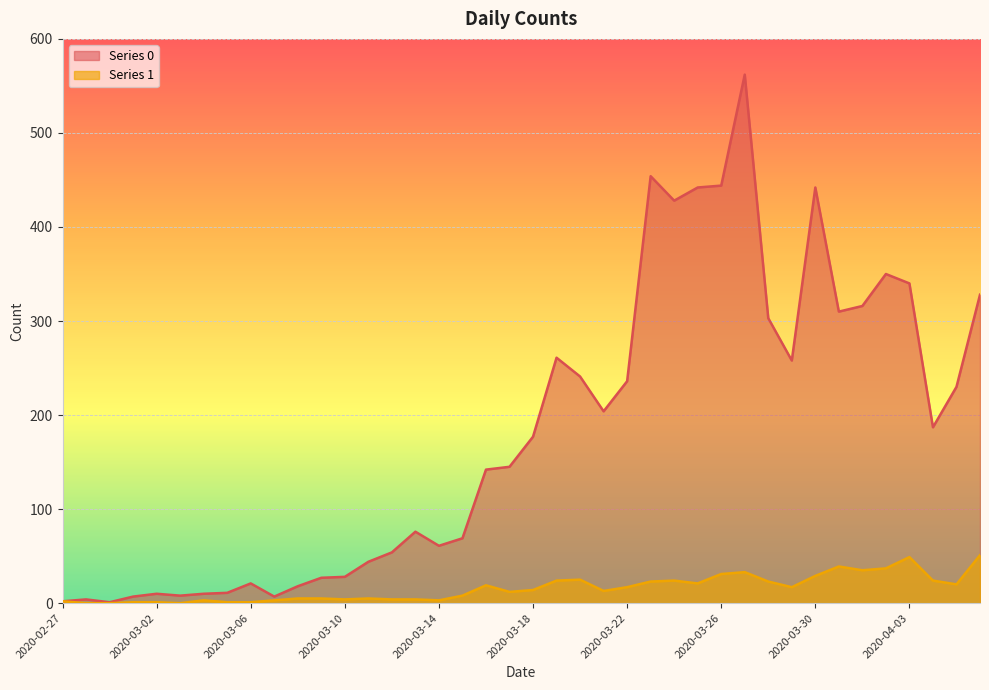

What are all the series names shown in the legend?

Series 0, Series 1